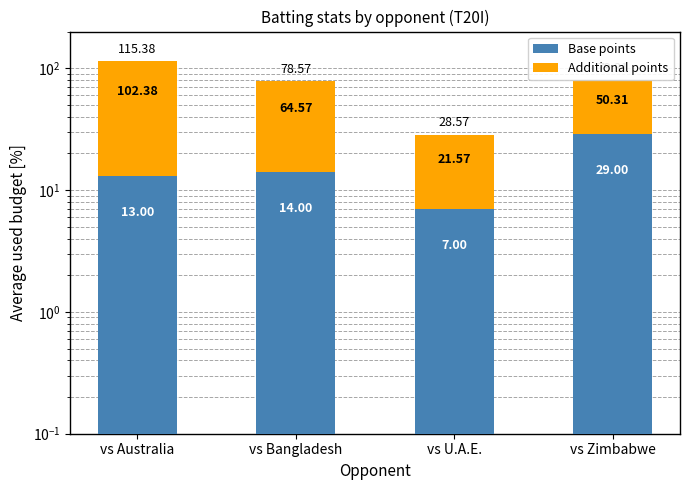

What is the average value of the Base points series?

15.8